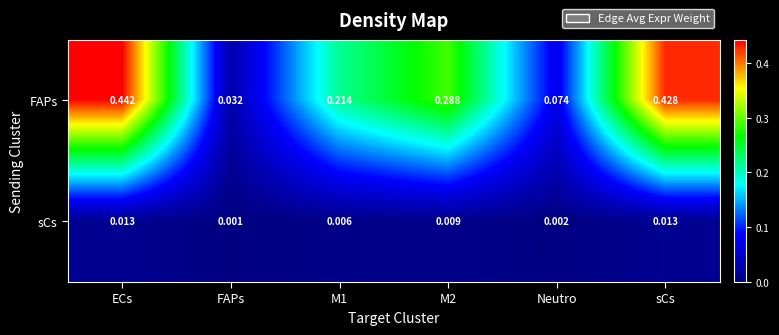

Between ECs and sCs, which series saw the biggest shift?

FAPs